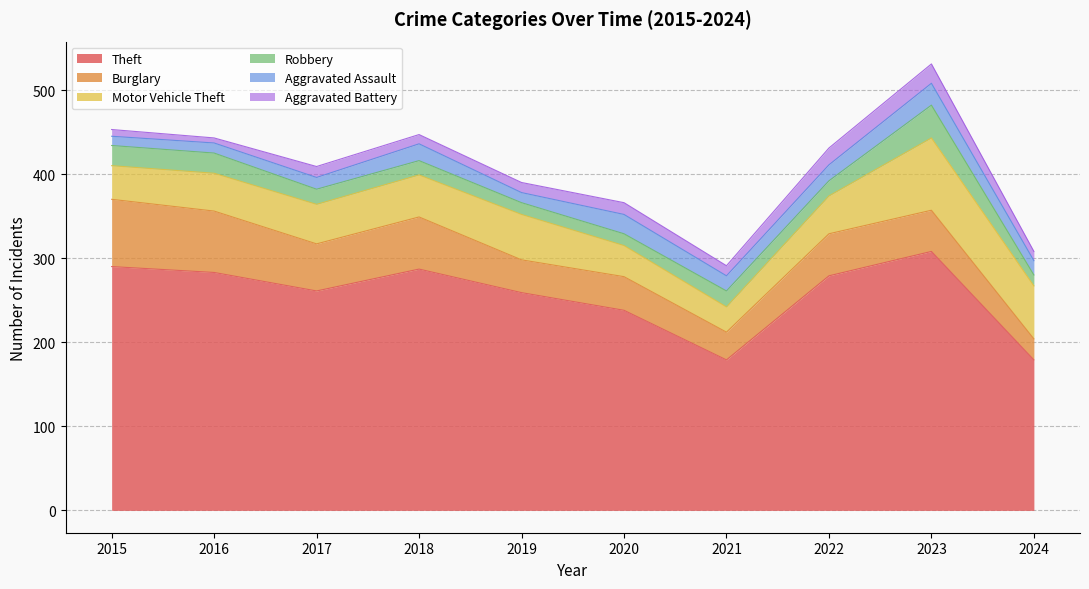

True or false: Burglary and Aggravated Battery intersect in this chart.

False